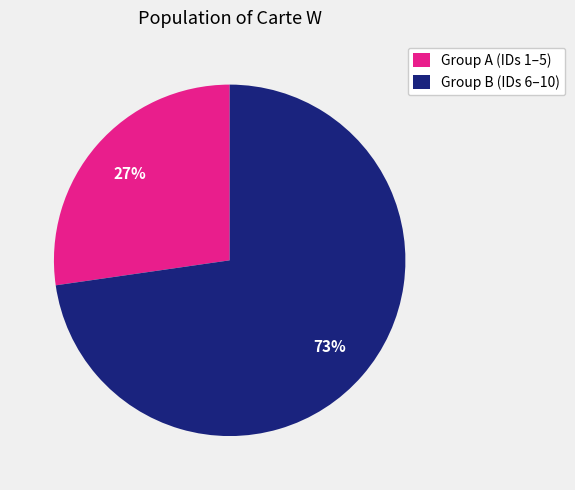

Is there any slice that represents more than half of the pie?

Yes